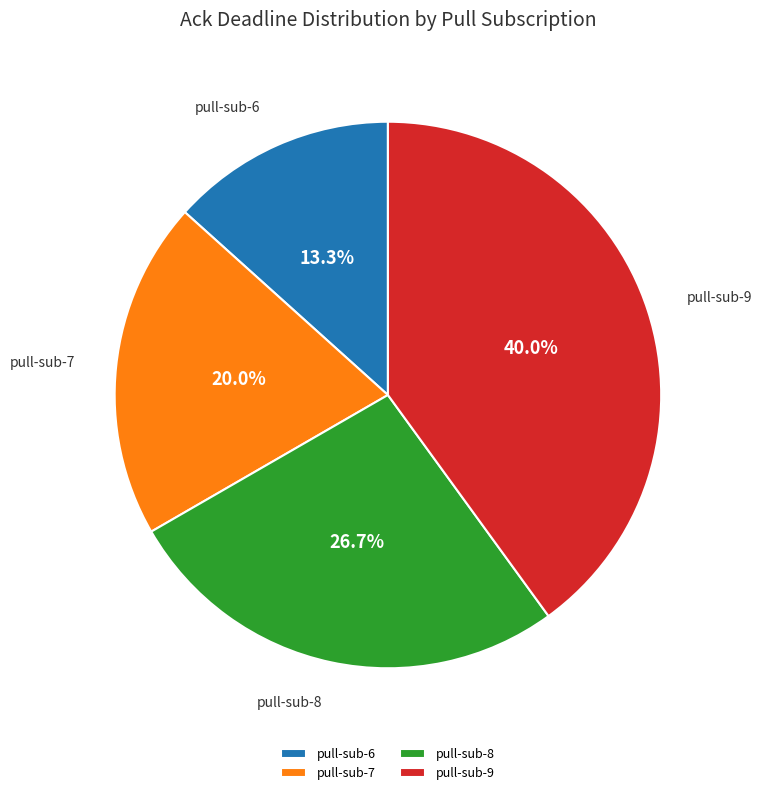

Do pull-sub-8 and pull-sub-6 together represent more than half of the pie?

No